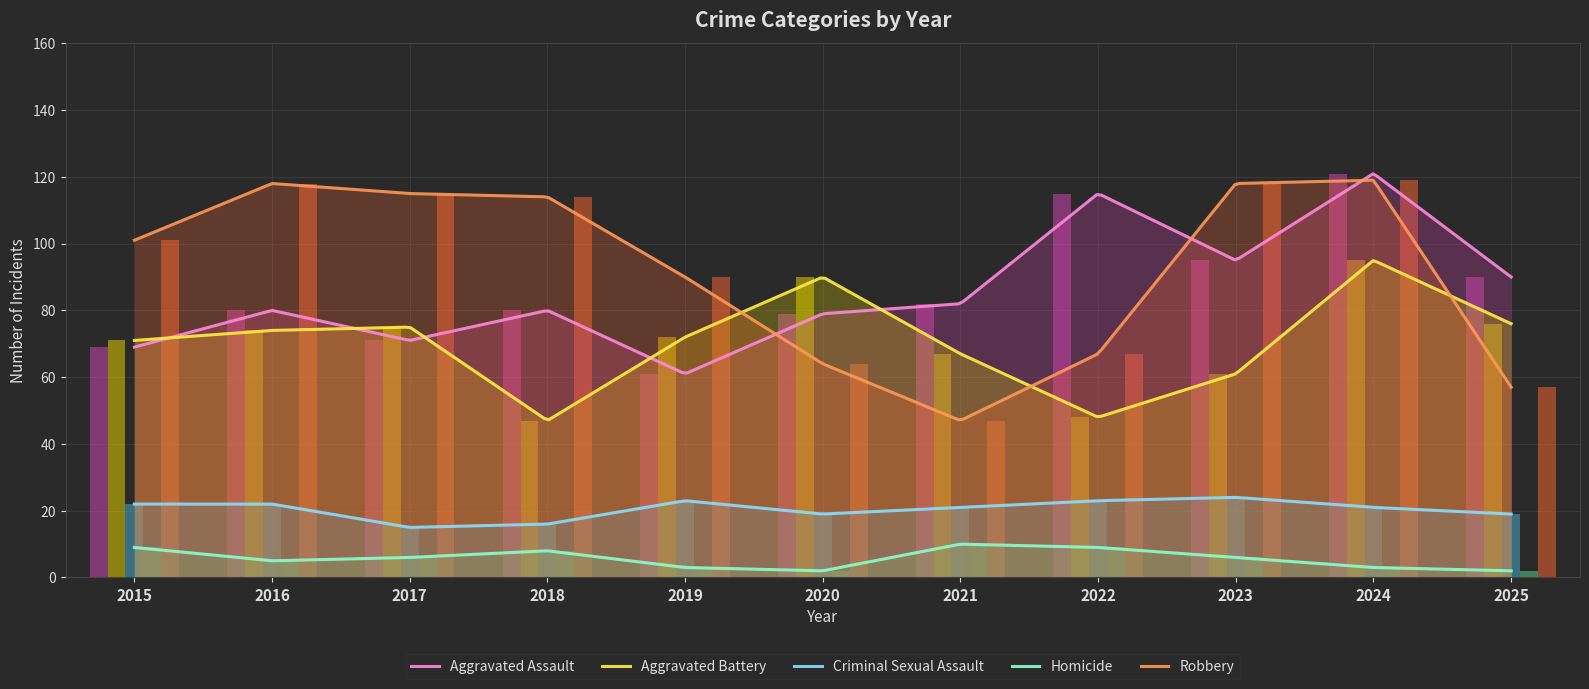

At which label does Homicide reach its peak?

2021